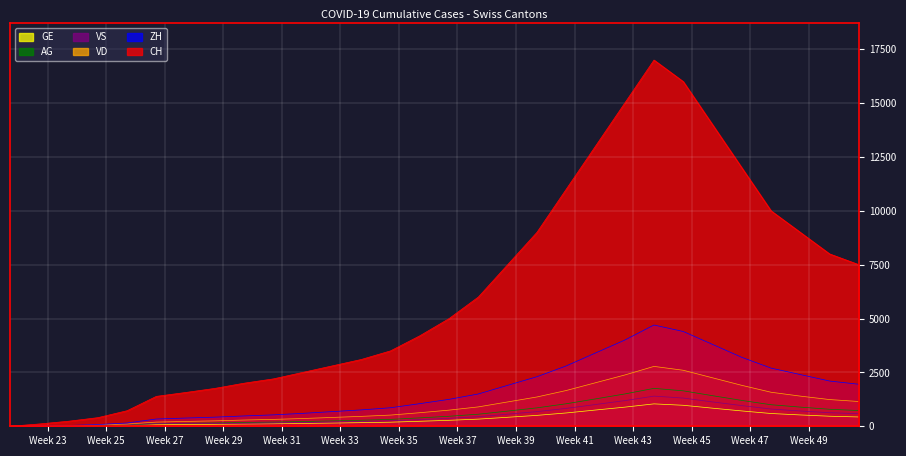

What is the difference between the maximum and minimum values in the GE series?

1040